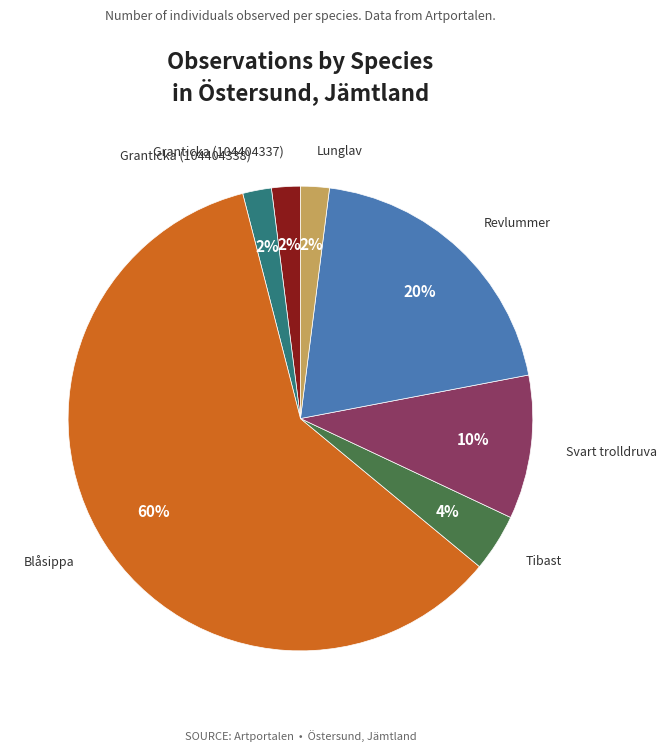

To the nearest percent, what is the average slice percentage?

14%